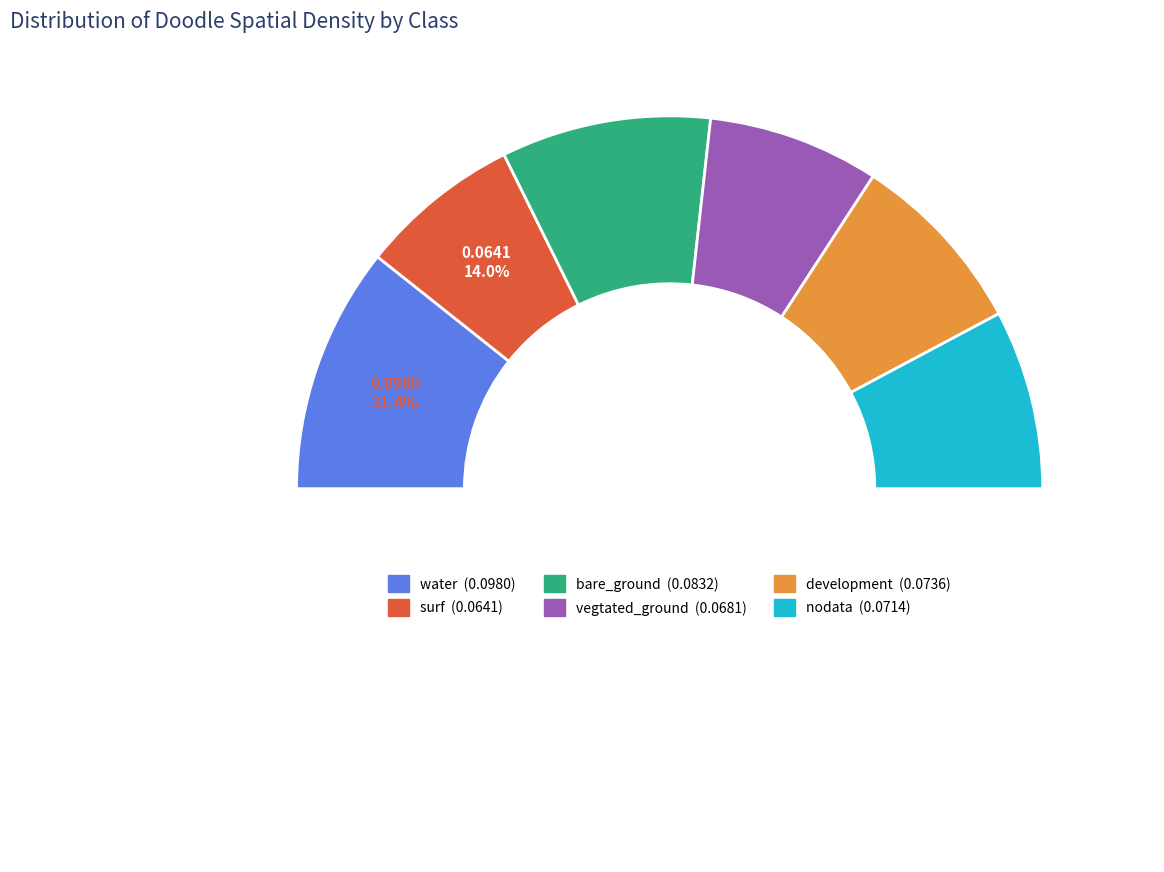

Count the number of slices in the pie.

6